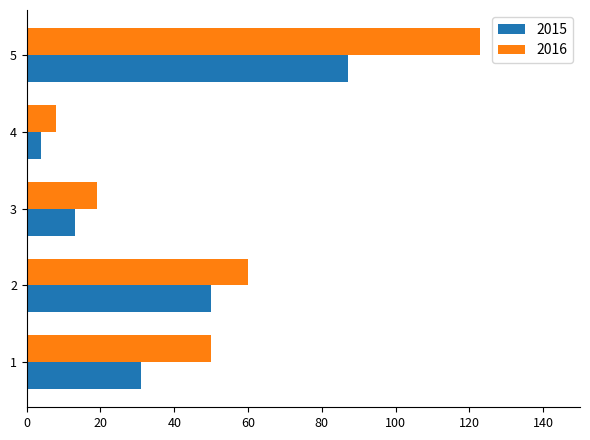

What is the average value of the 2015 series?

37